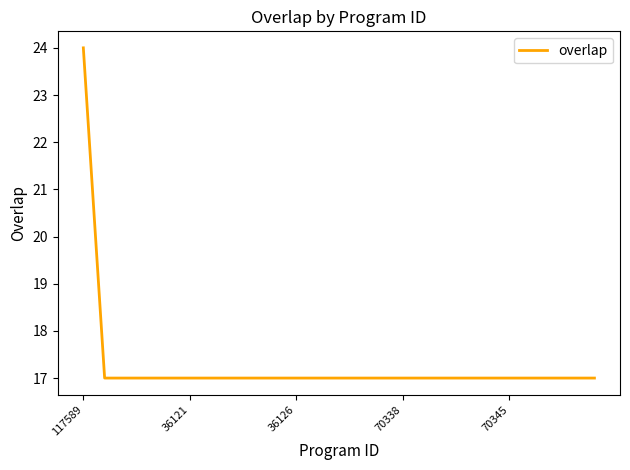

What is the minimum value shown in the chart?

17